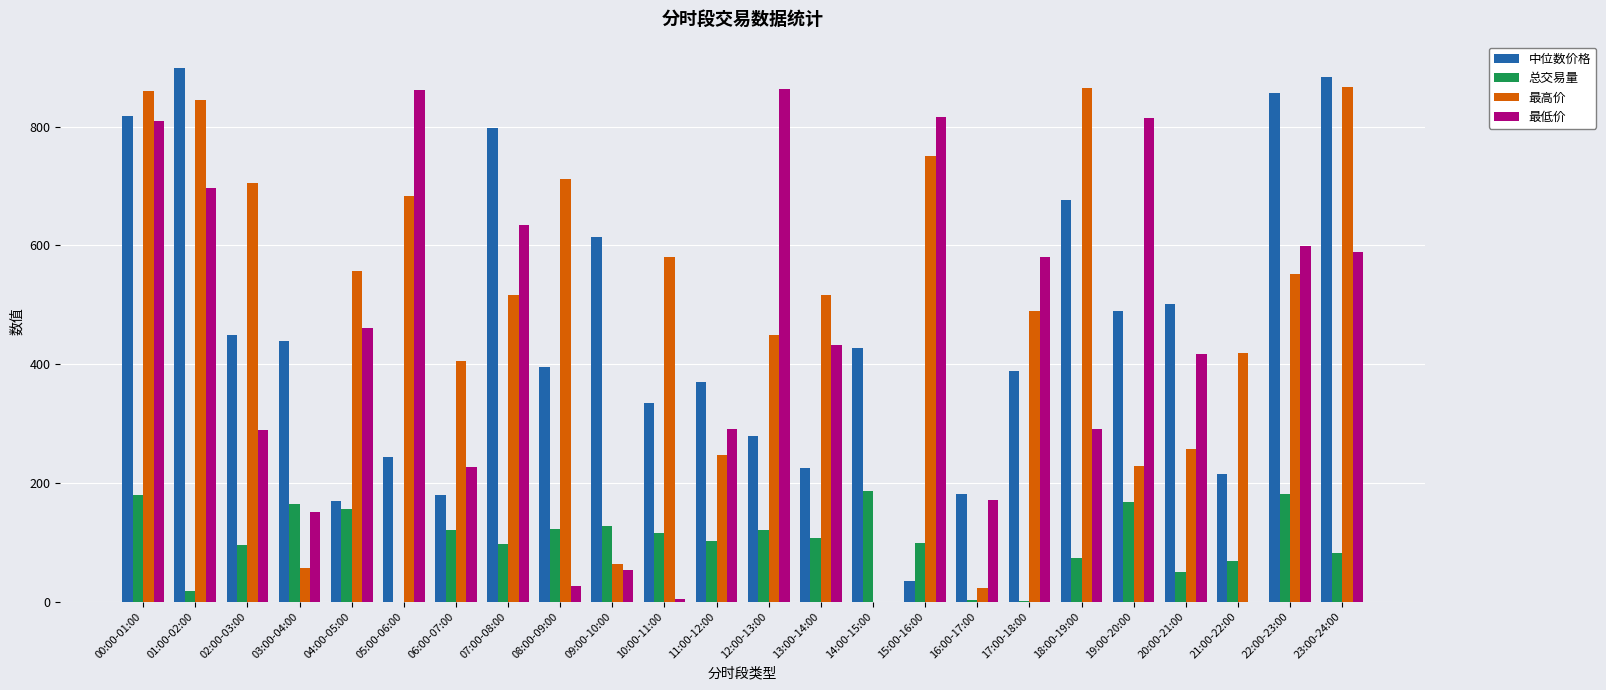

What is the highest value of the 最低价 series?

862.6